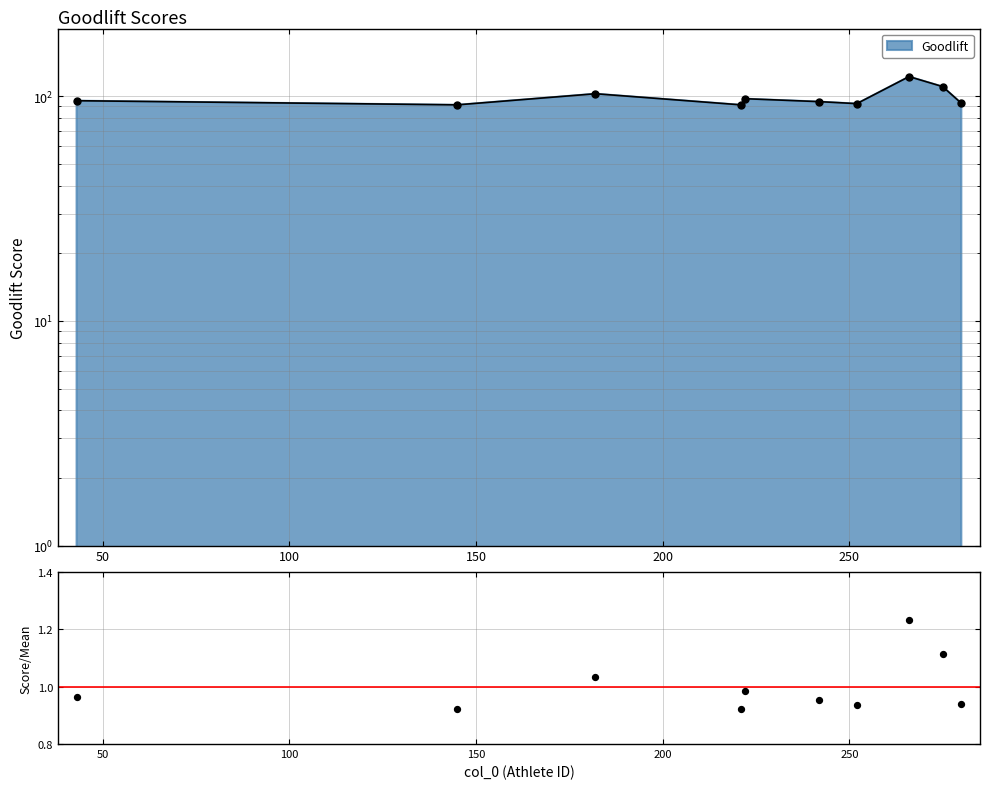

Approximately how many times larger is the value at 50 compared to 100?

0.9